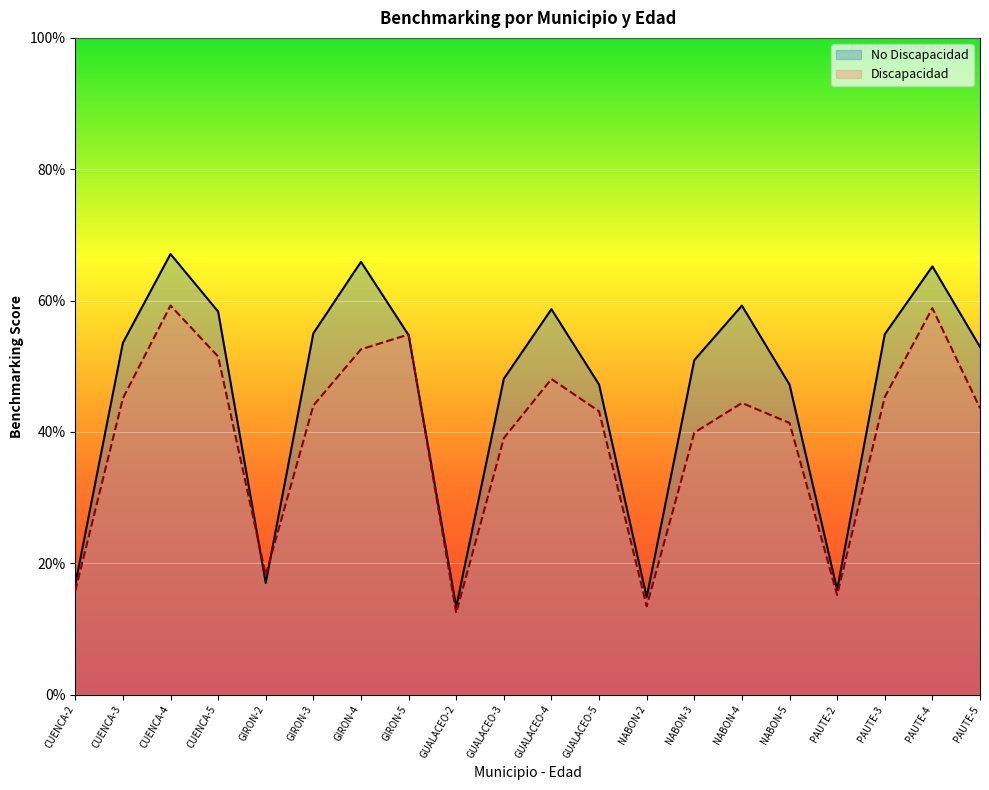

Between GUALACEO-5 and PAUTE-5, which is larger?

PAUTE-5